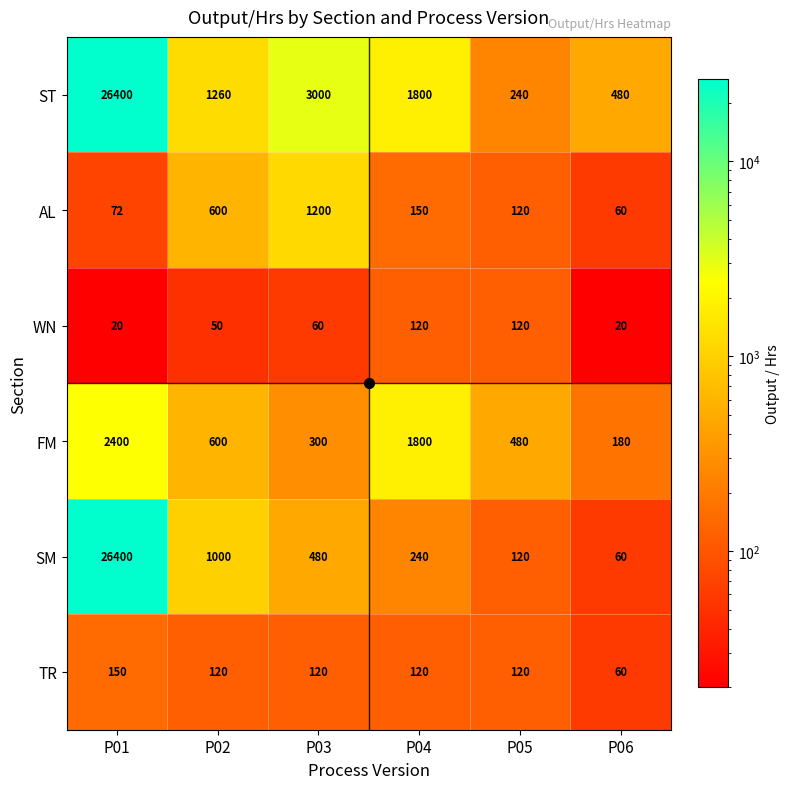

Where is SM nearest to the value 13230?

P02